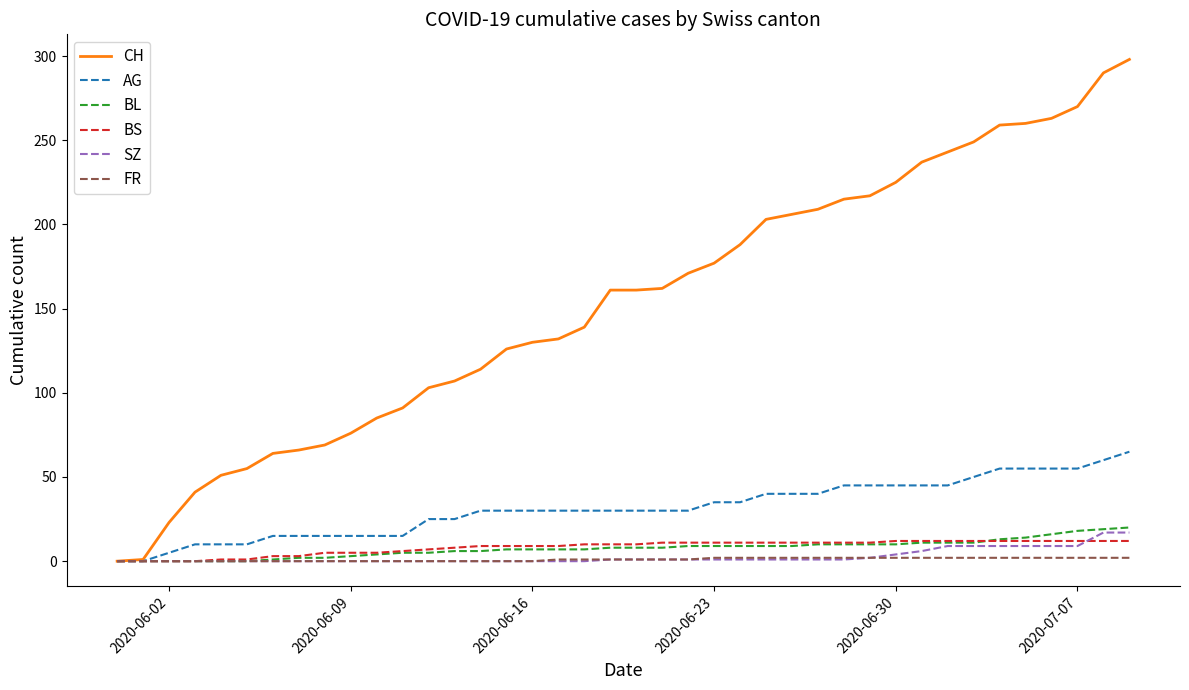

Which series has the largest range (max minus min)?

CH